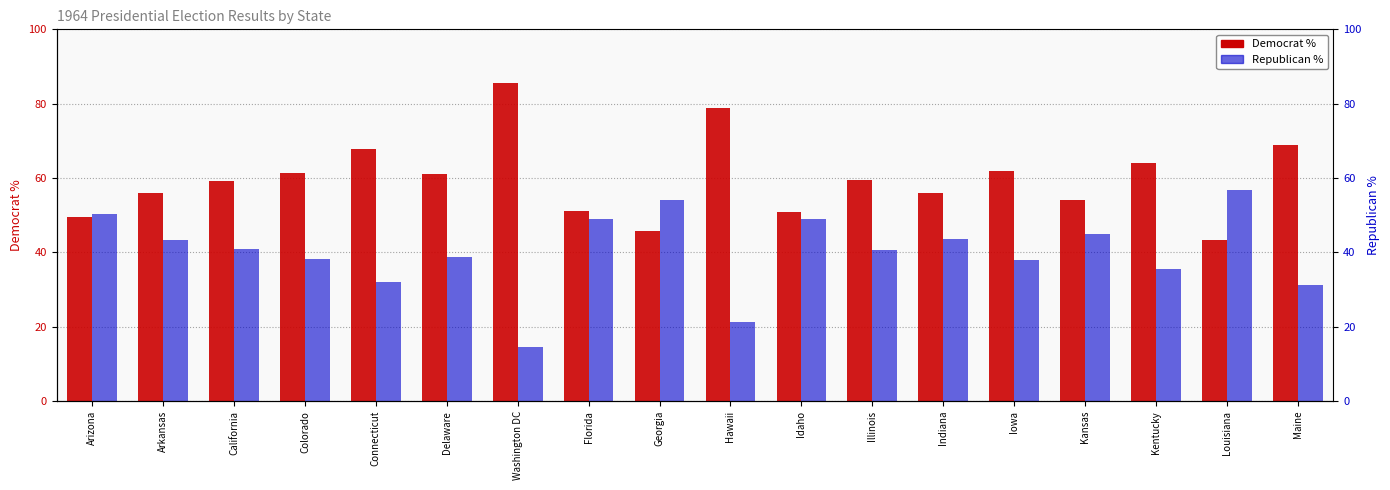

Is the value of Dem at Iowa greater than the value of Rep at Georgia?

Yes